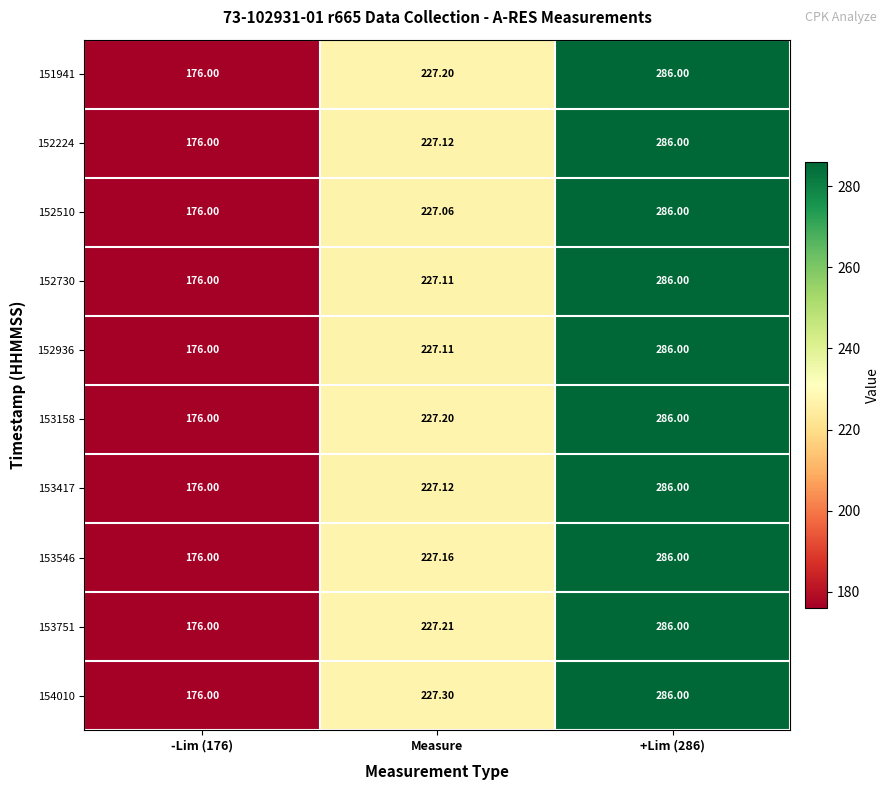

Is the value of 153158 at Measure greater than the value of 153546 at -Lim (176)?

Yes